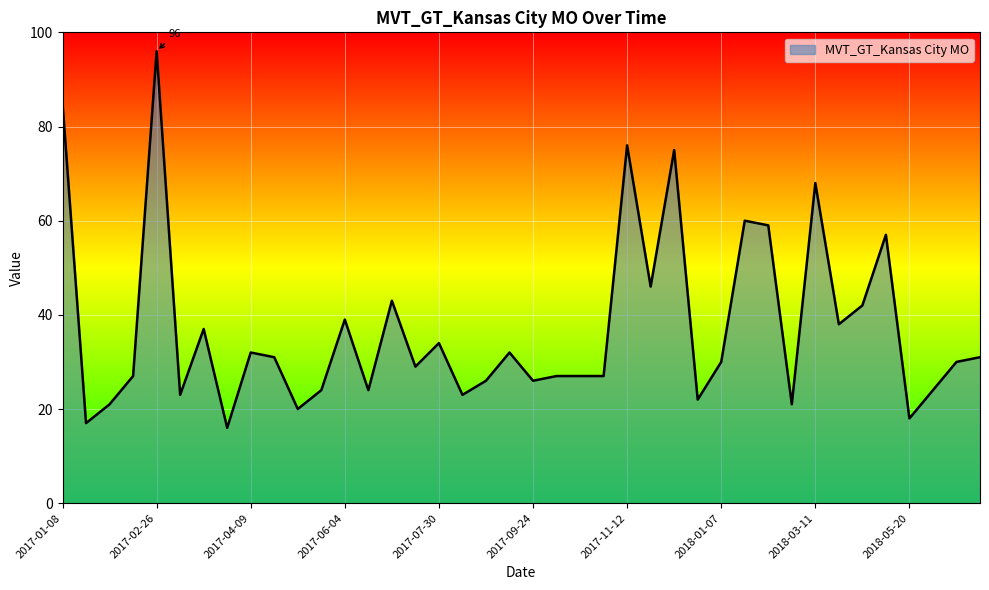

What is the difference between the maximum and minimum values?

80